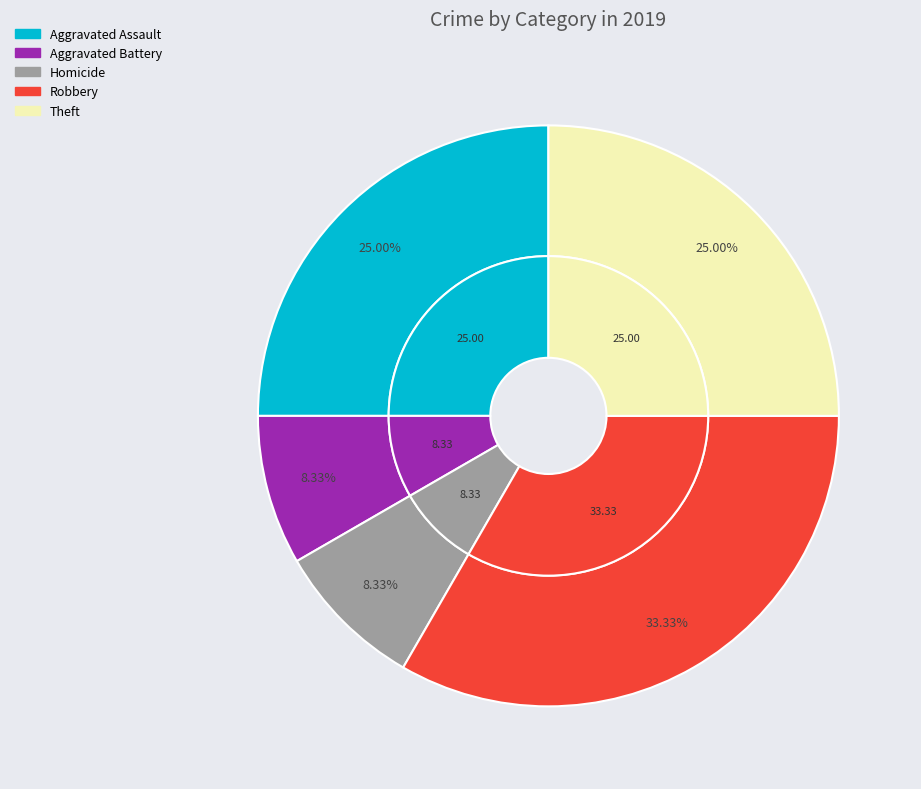

Is it true that Criminal Sexual Assault is 6% of the pie?

False